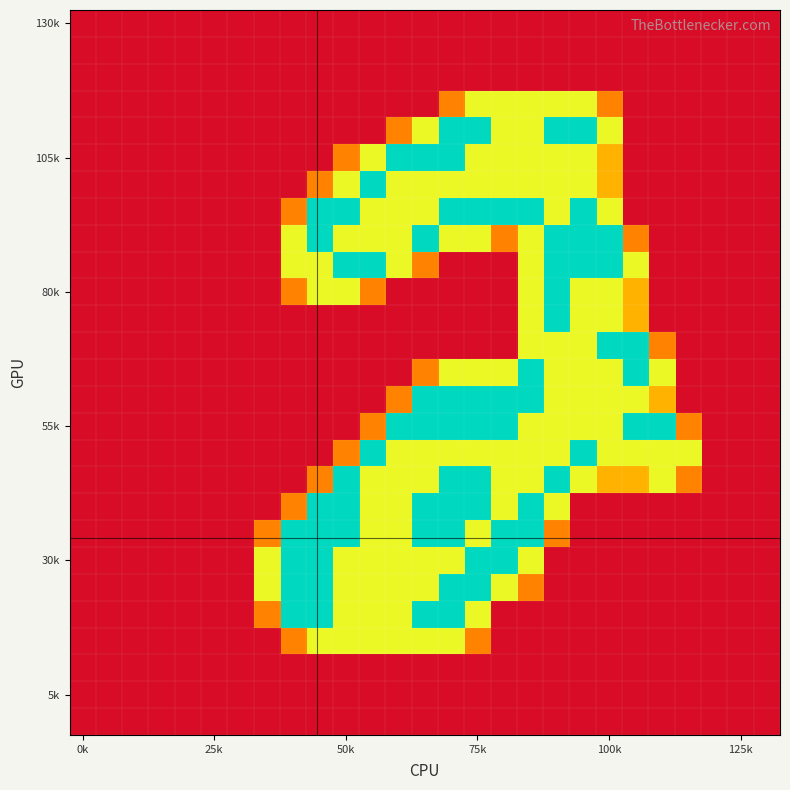

At how many categories does at least one series exceed 1?

17